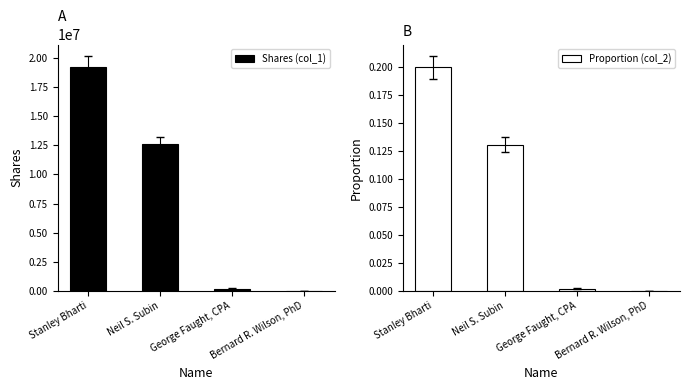

What is the minimum value for Shares (col_1)?

10000.0